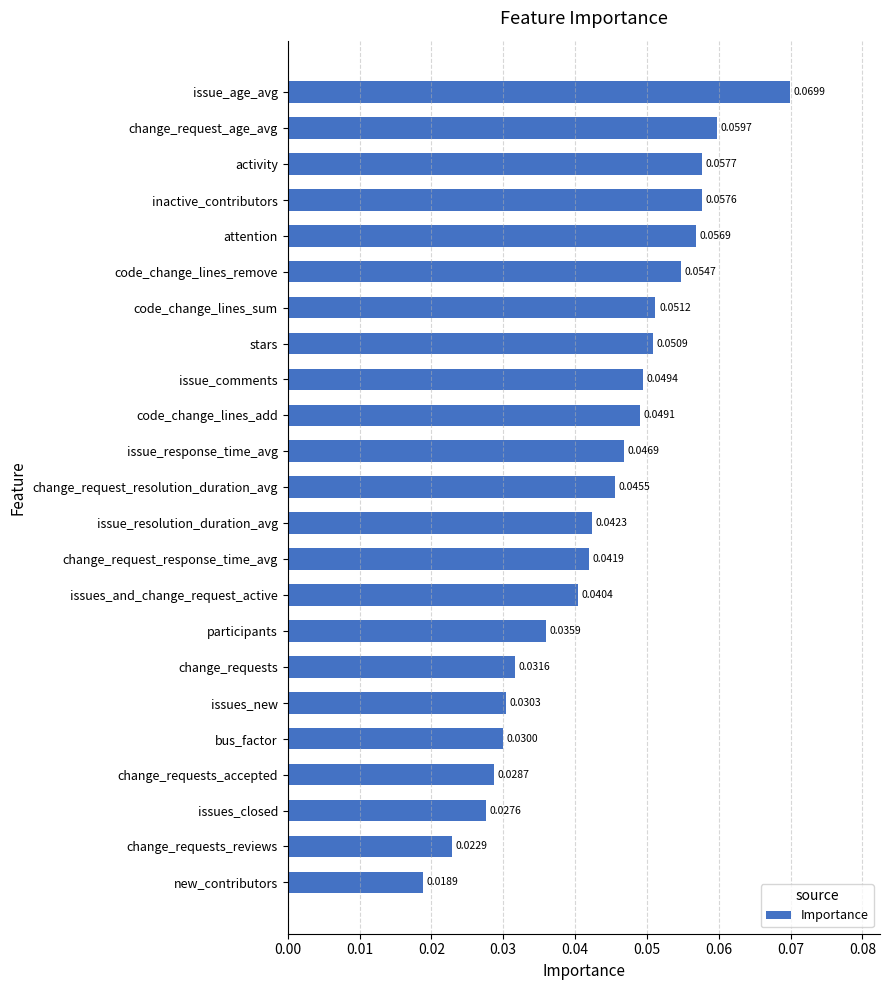

What is the sum of all values?

1.0